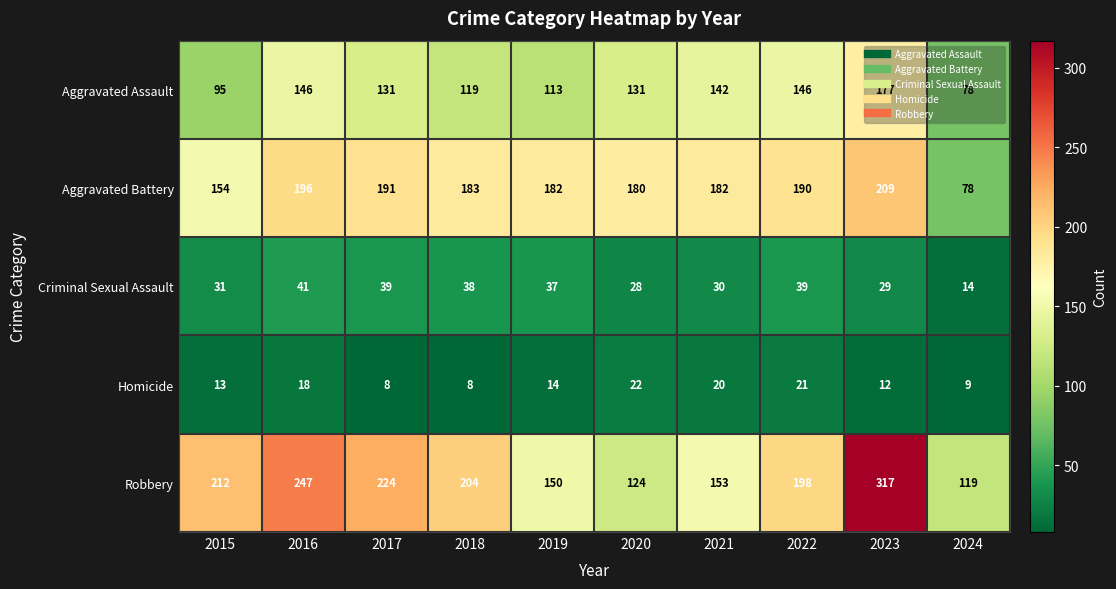

True or false: Aggravated Battery has a value of 209 at 2023.

True